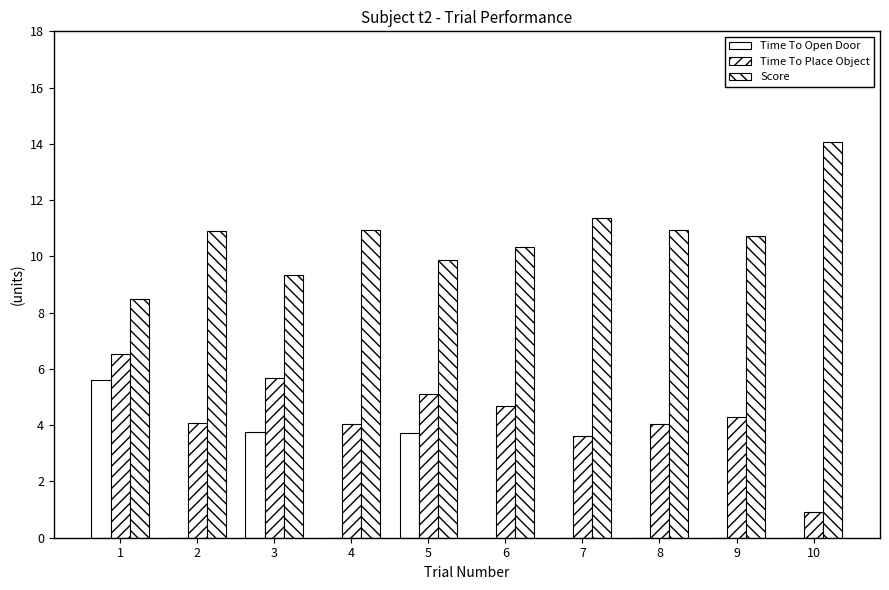

How many distinct data groups are displayed?

3